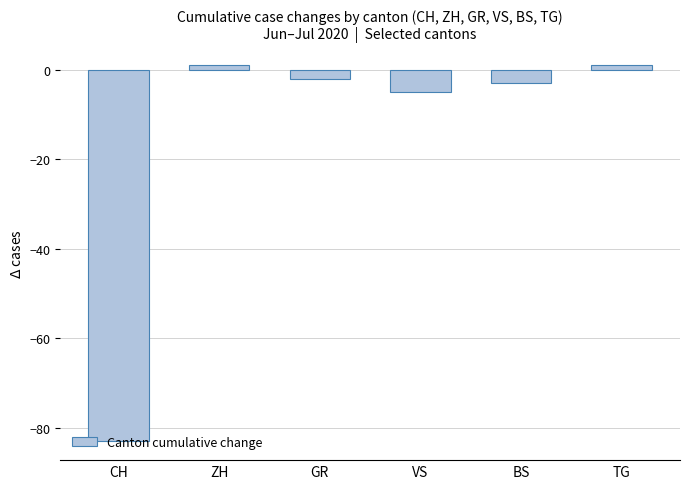

The chart shows a value of -3 at BS. True or false?

True